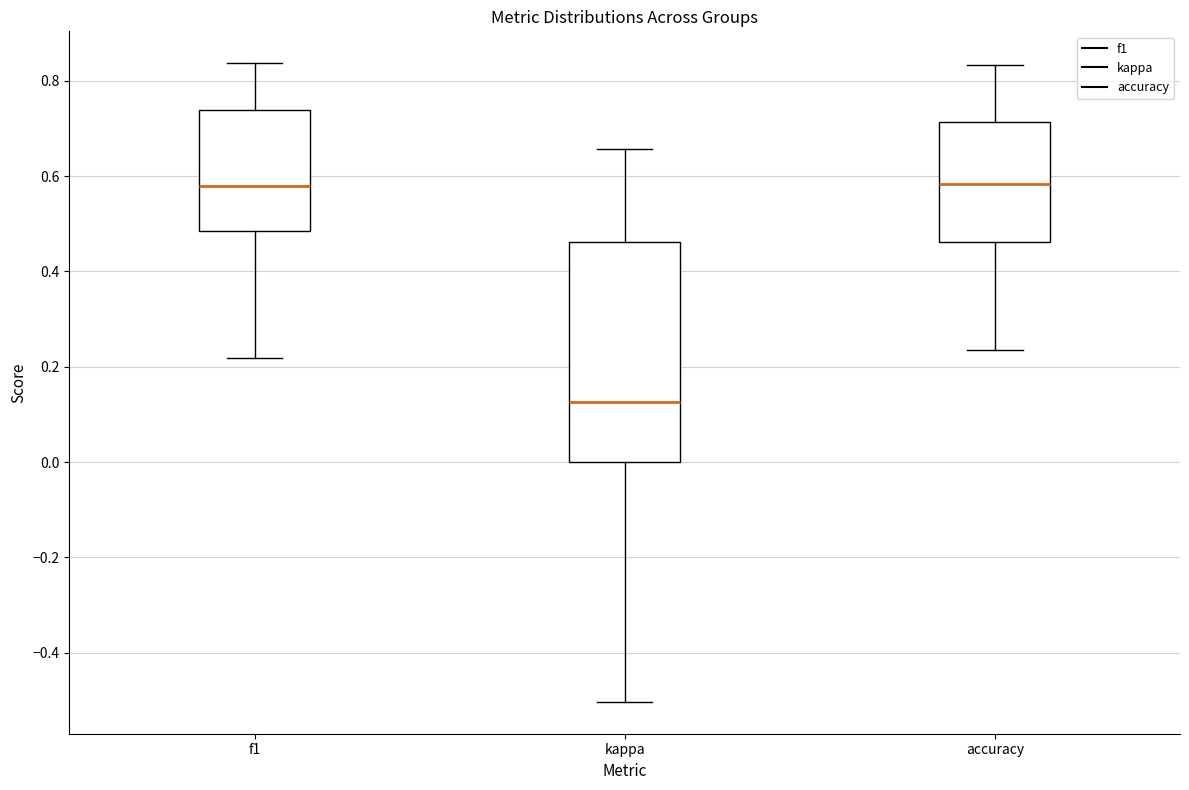

Where does the lower whisker of the box for kappa end on the y-axis? The values are not printed on the chart, so give them approximately, as read against the axis.

-0.50